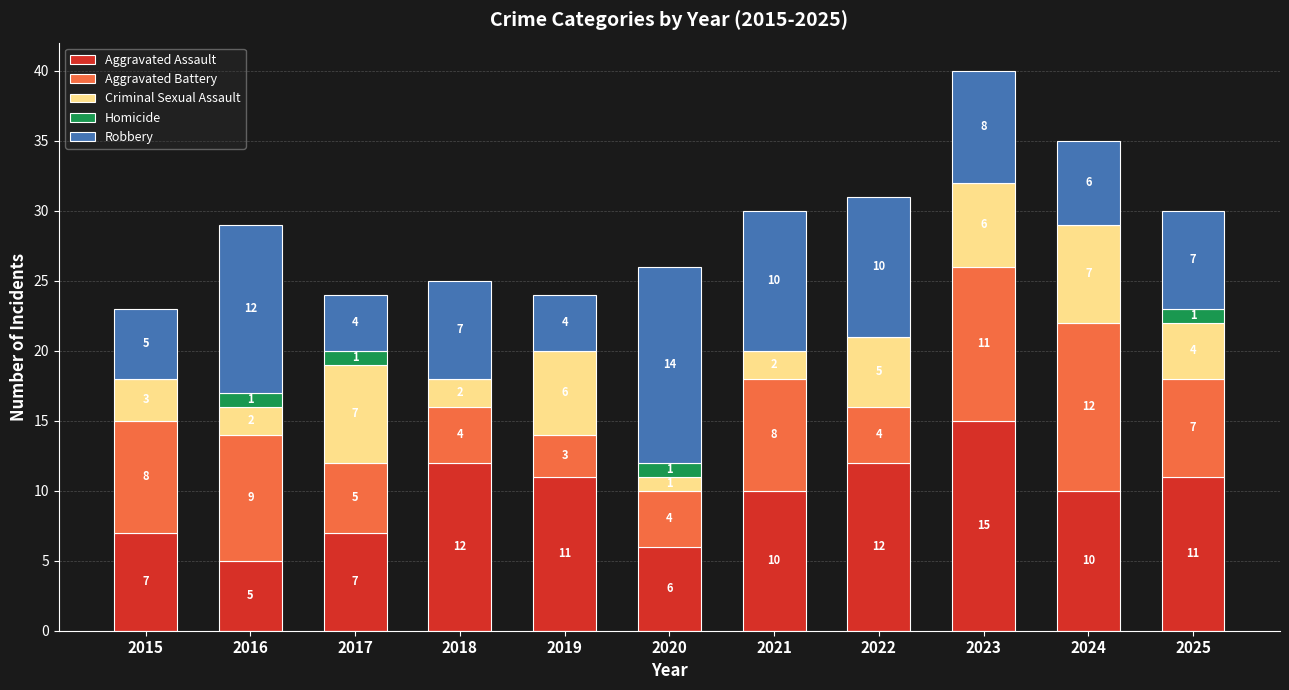

At which category is the sum across all series the highest?

2023